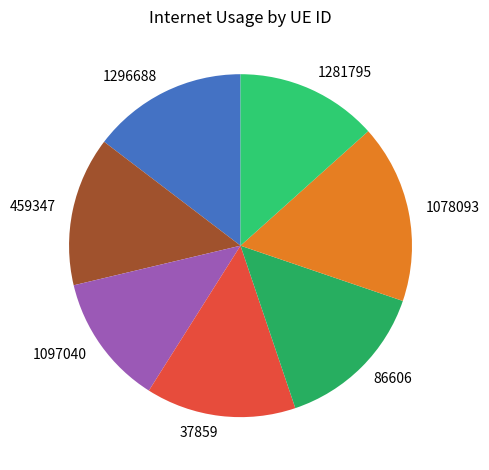

What is the ratio of the value at 1078093 to the value at 1296688?

1.2